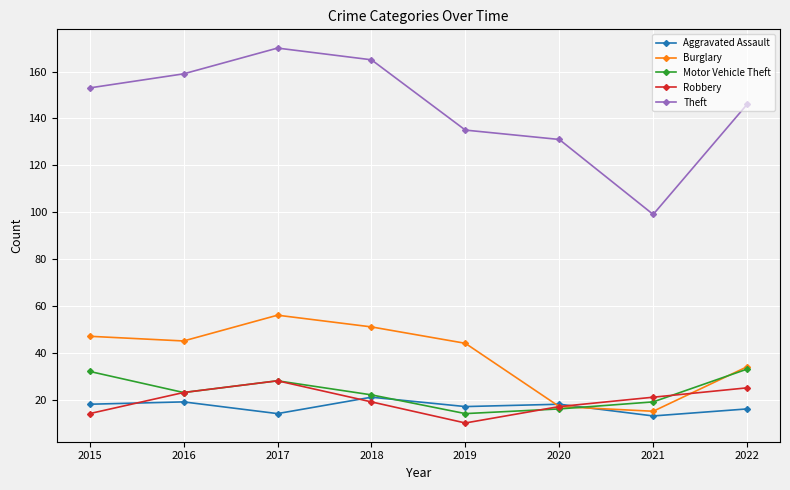

Which series has the largest total across all categories?

Theft